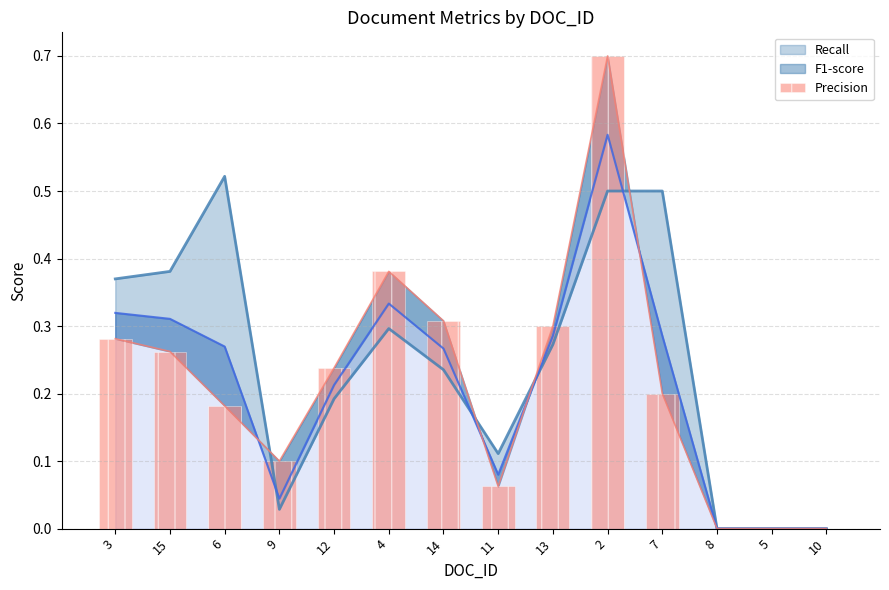

Which category has the lowest value across all series?

8